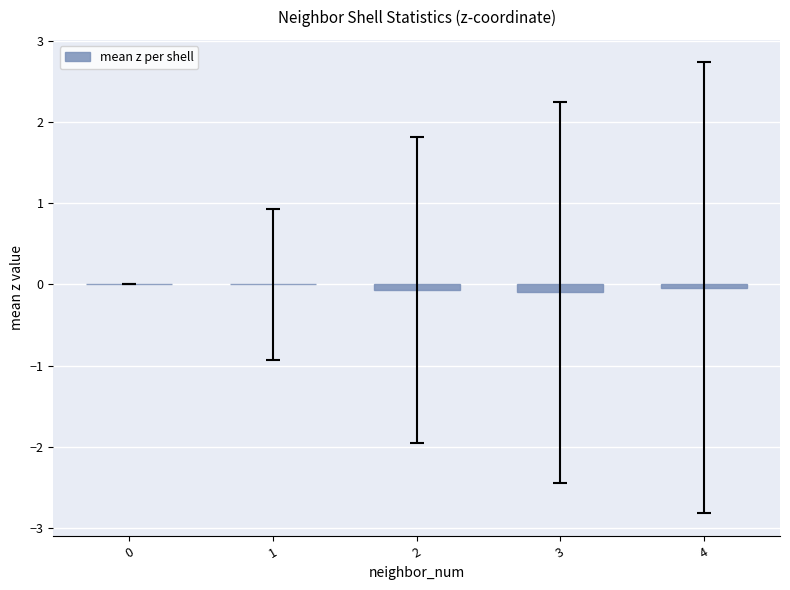

Is it true that the value at 4 is -0.0?

True